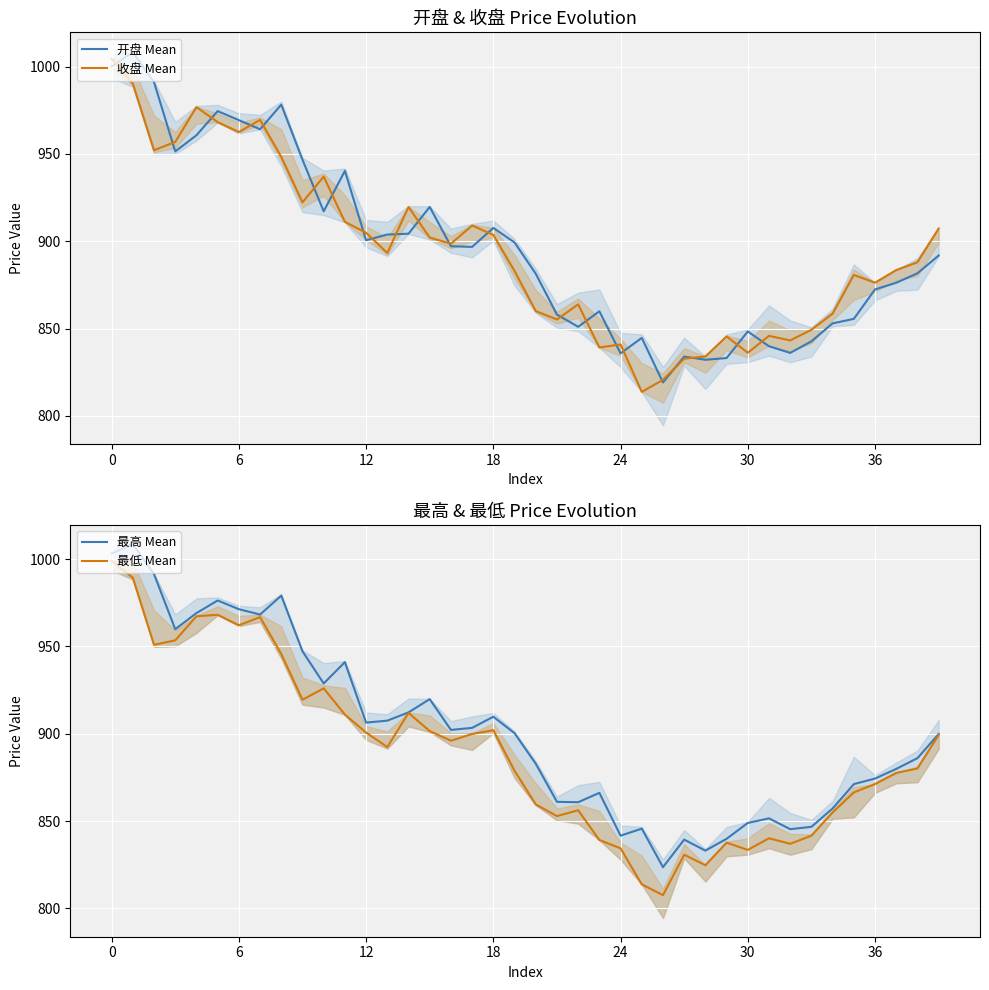

At how many categories does at least one series exceed 899?

21